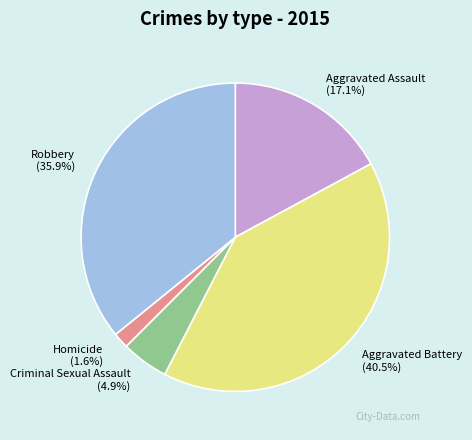

Does Aggravated Battery represent more than half of the total?

No